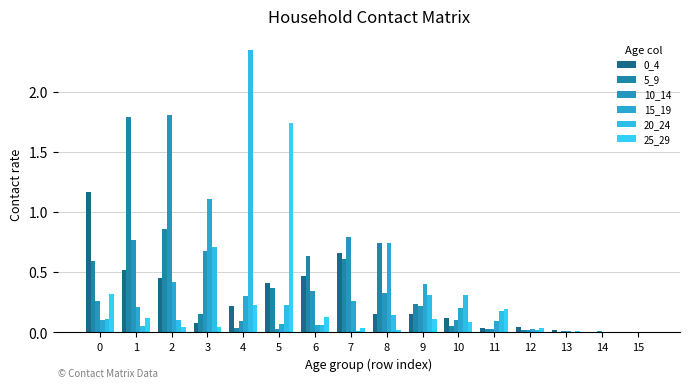

At 5, list the series in order from largest to smallest.

25_29, 0_4, 5_9, 20_24, 15_19, 10_14